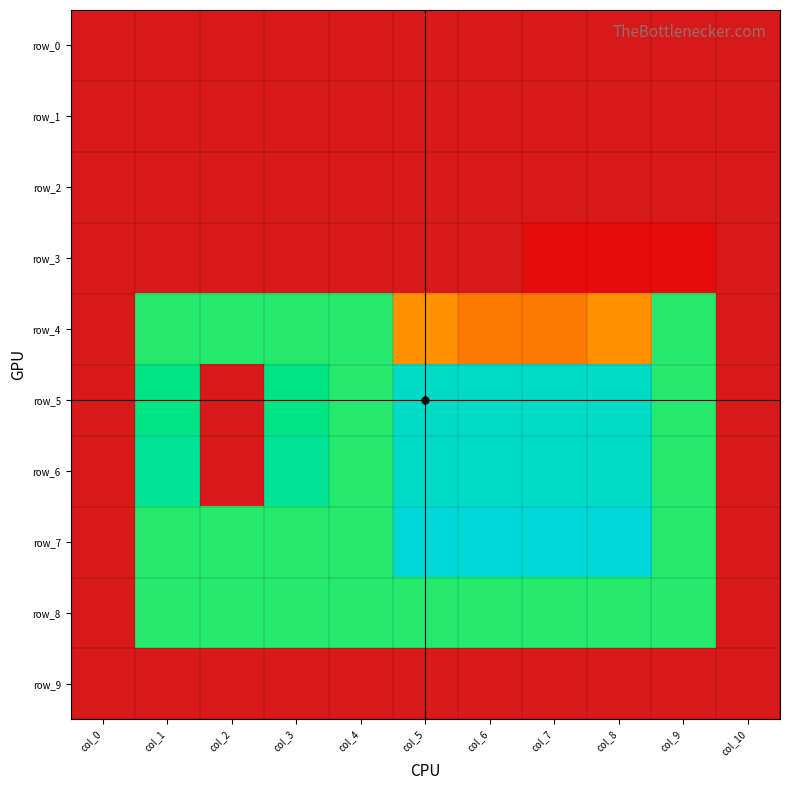

The row_6 series shows 9992.0 at col_5. True or false?

True